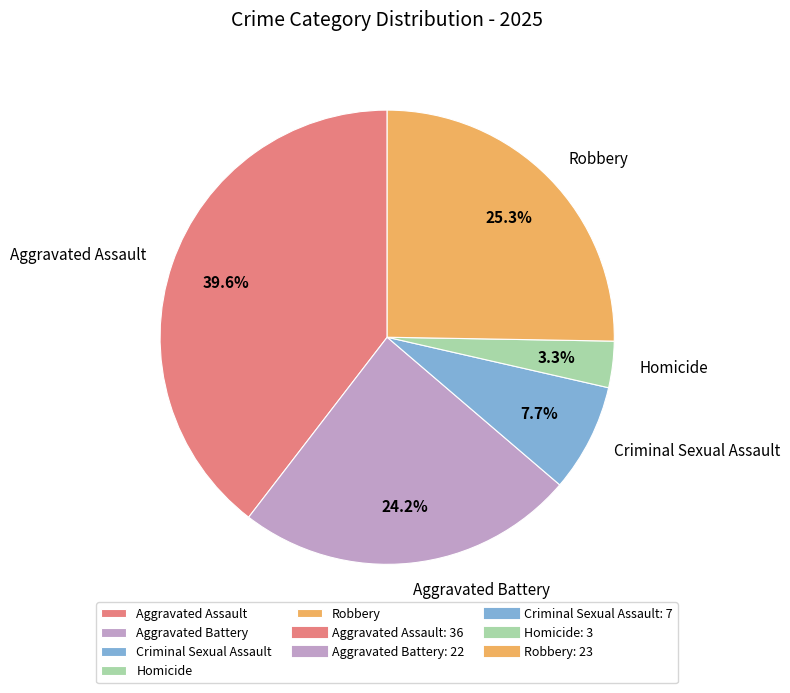

To the nearest percent, what is the difference between the largest and smallest slice percentages?

36%